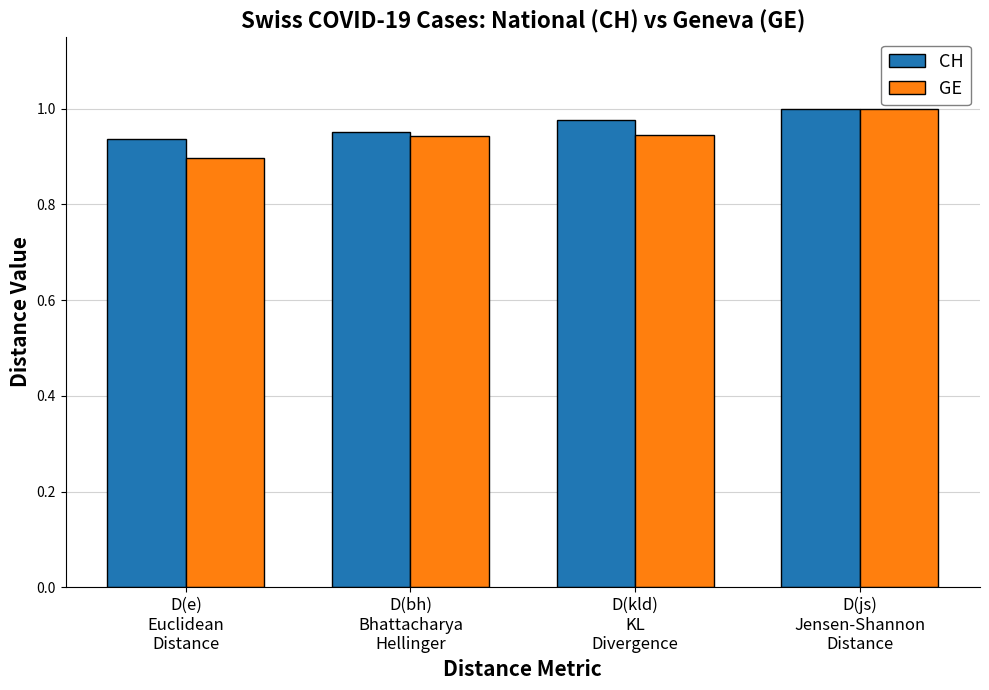

Does the chart contain stacked bars?

No